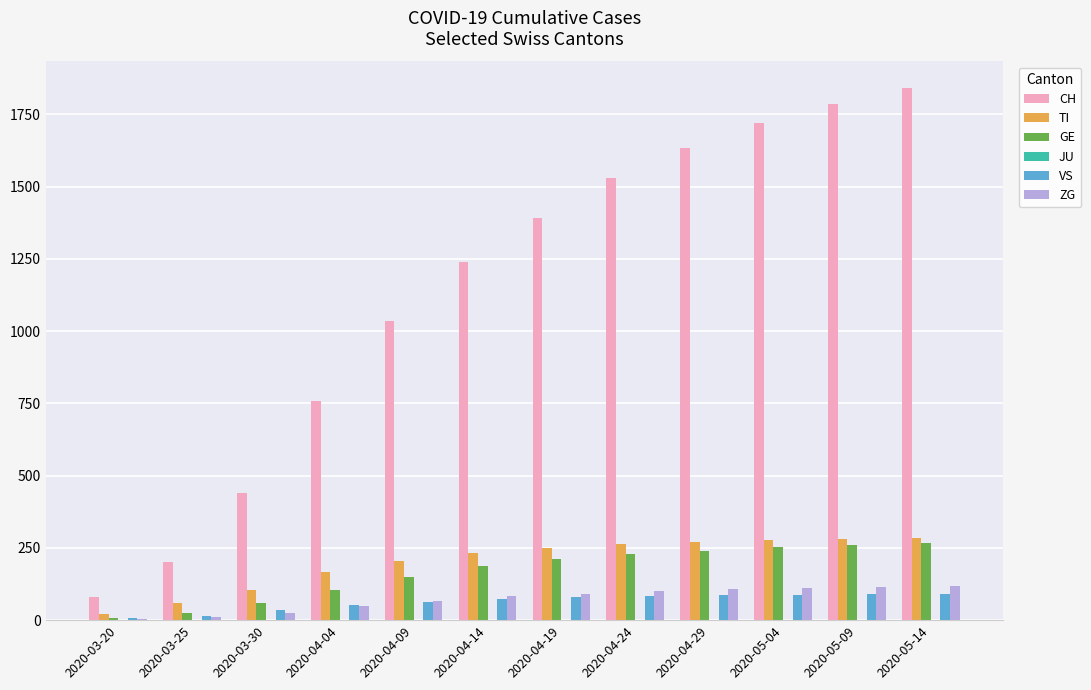

Is the value of CH at 2020-04-09 greater than the value of ZG at 2020-04-14?

Yes